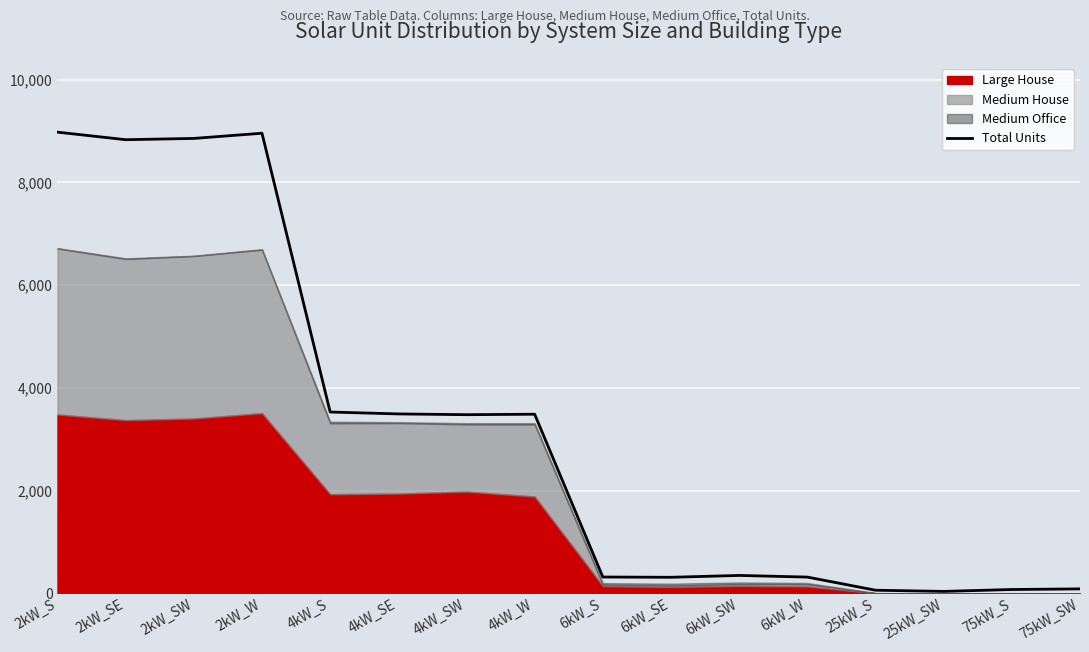

How many lines are shown in the chart?

1